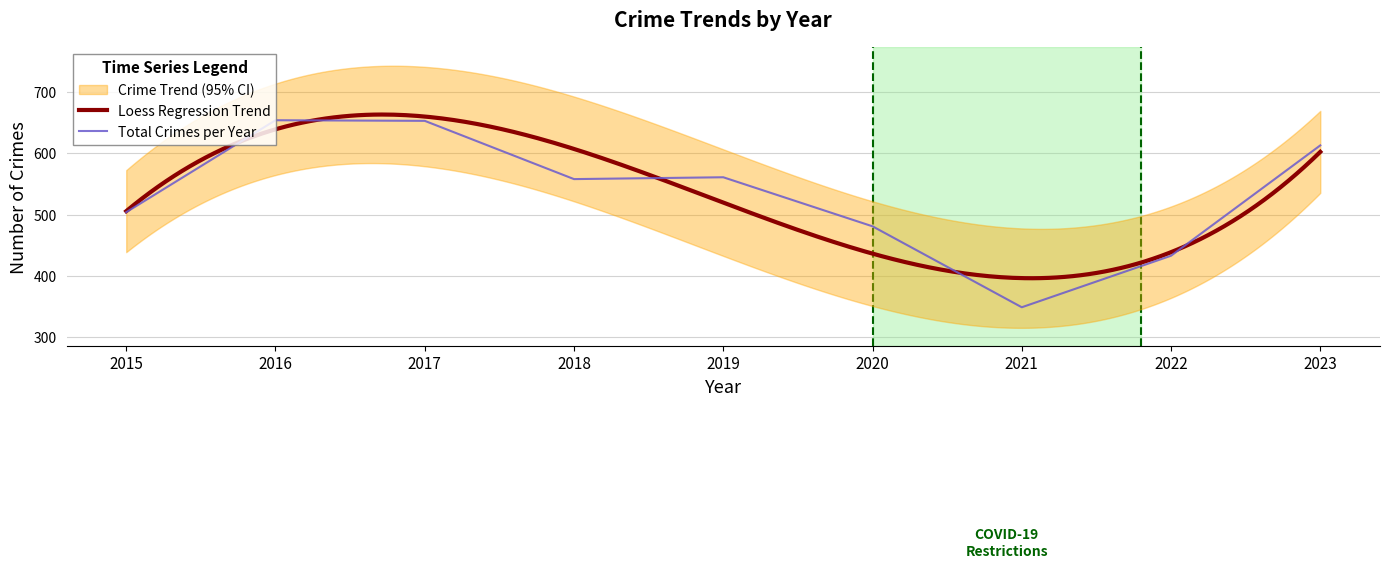

What is the minimum value for Loess Regression Trend?

396.4